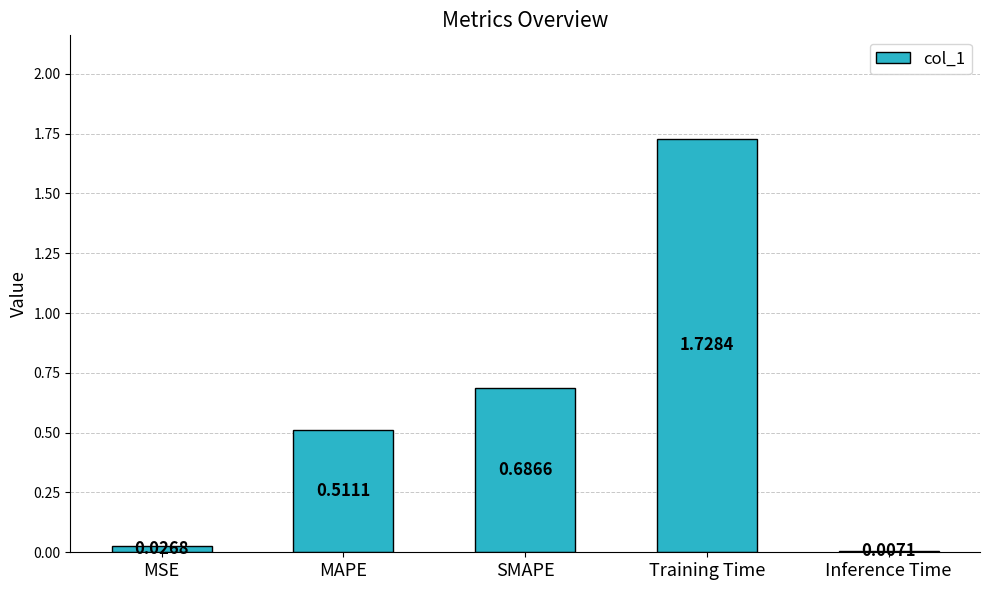

Where is the data nearest to the value 0?

Inference Time